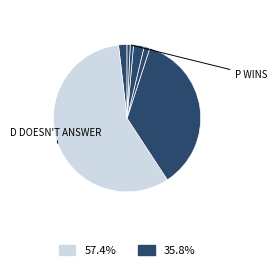

Count the number of slices in the pie.

7